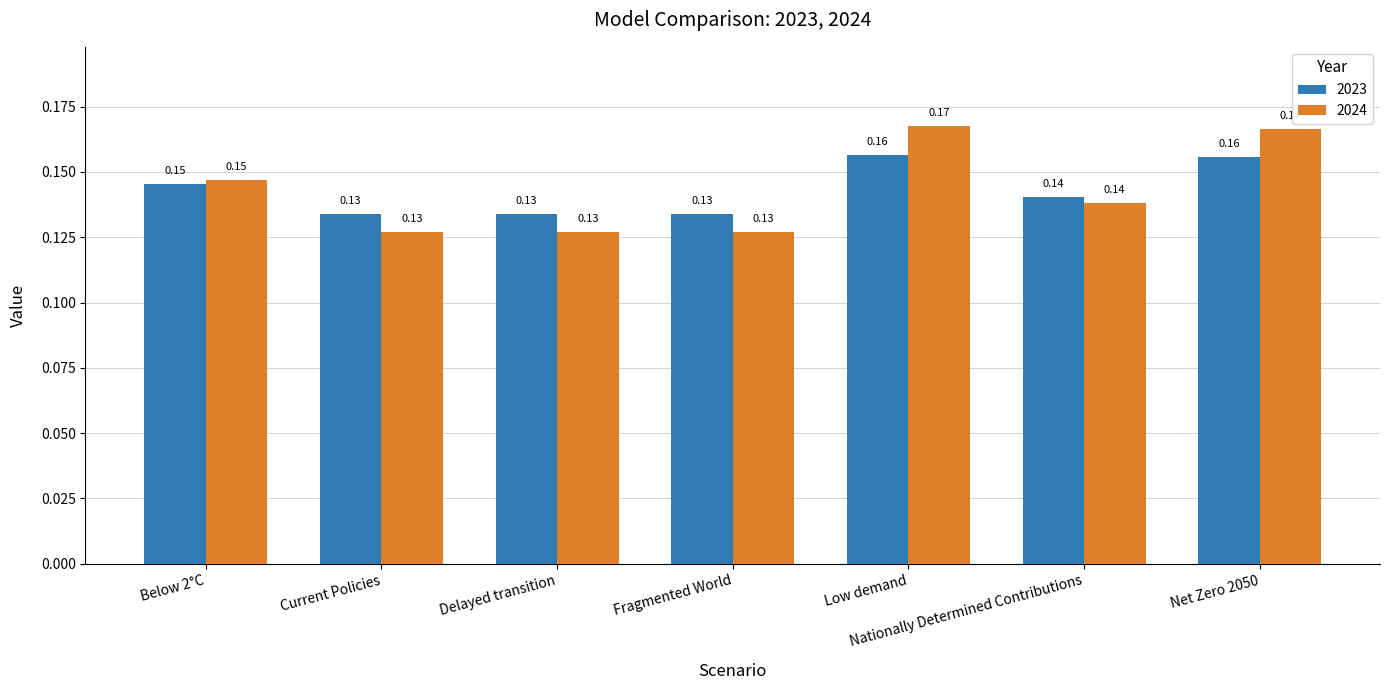

Rank the series by their maximum value, from lowest to highest.

2023, 2024